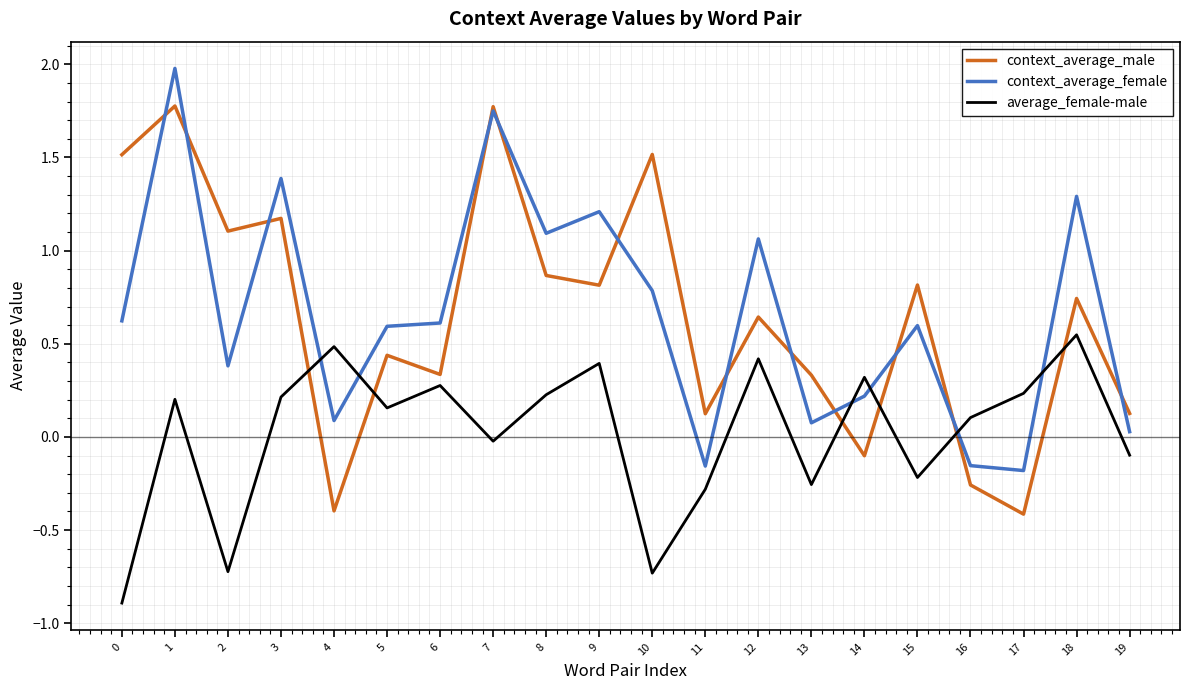

What is the maximum value for context_average_female?

2.0